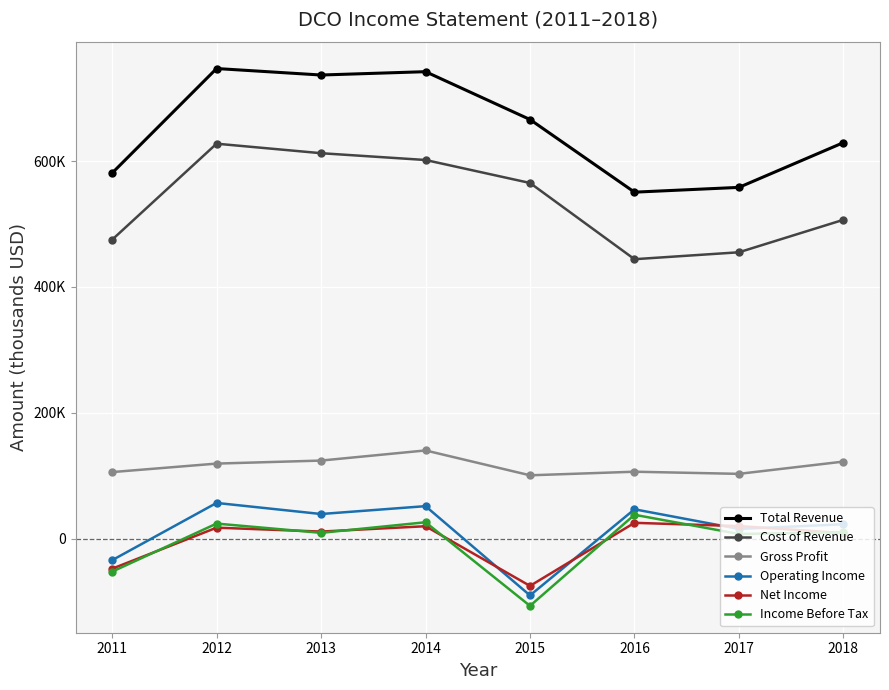

How many interior local valleys does the Cost of Revenue series have?

1